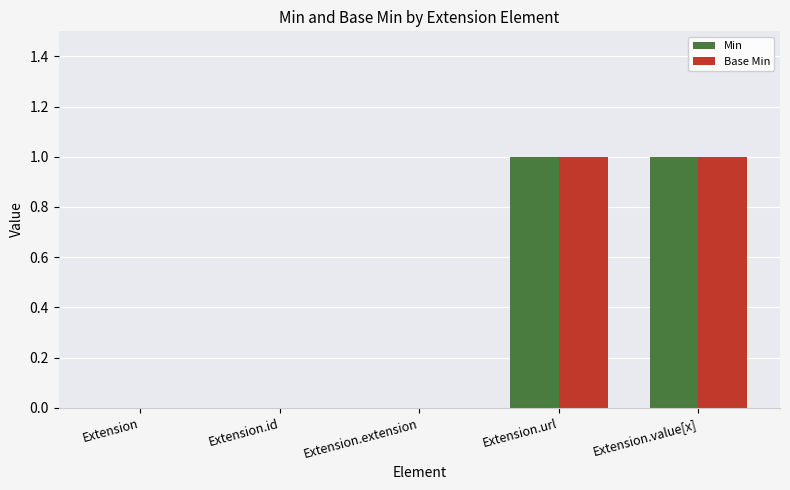

The Min series shows -1 at Extension. True or false?

False